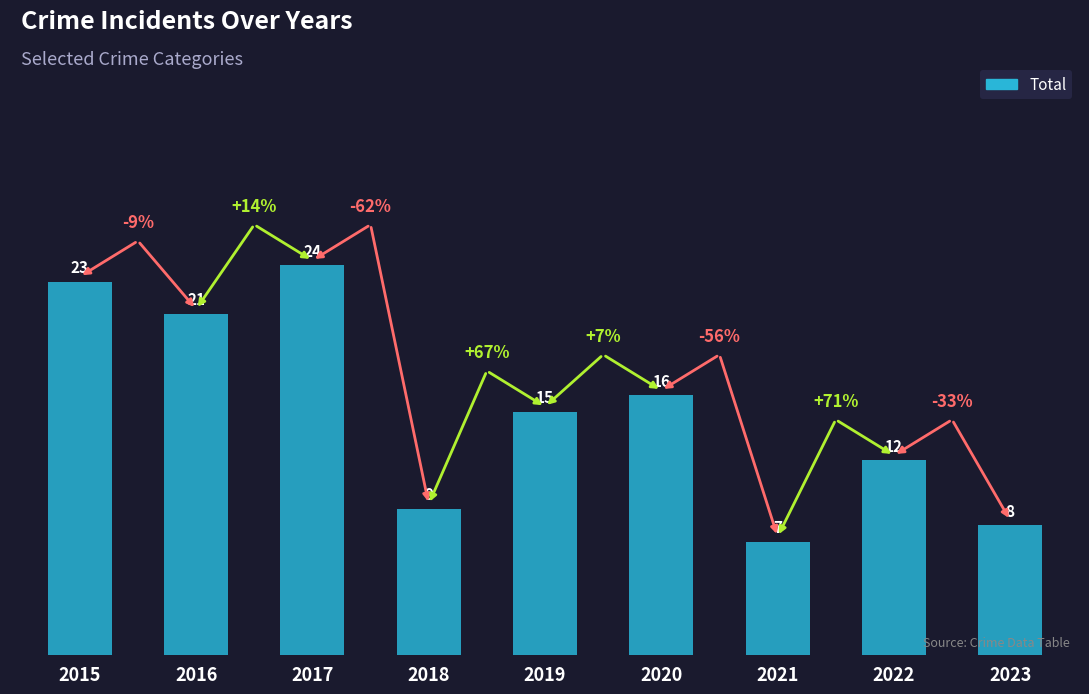

What is the difference between the maximum and minimum values?

17